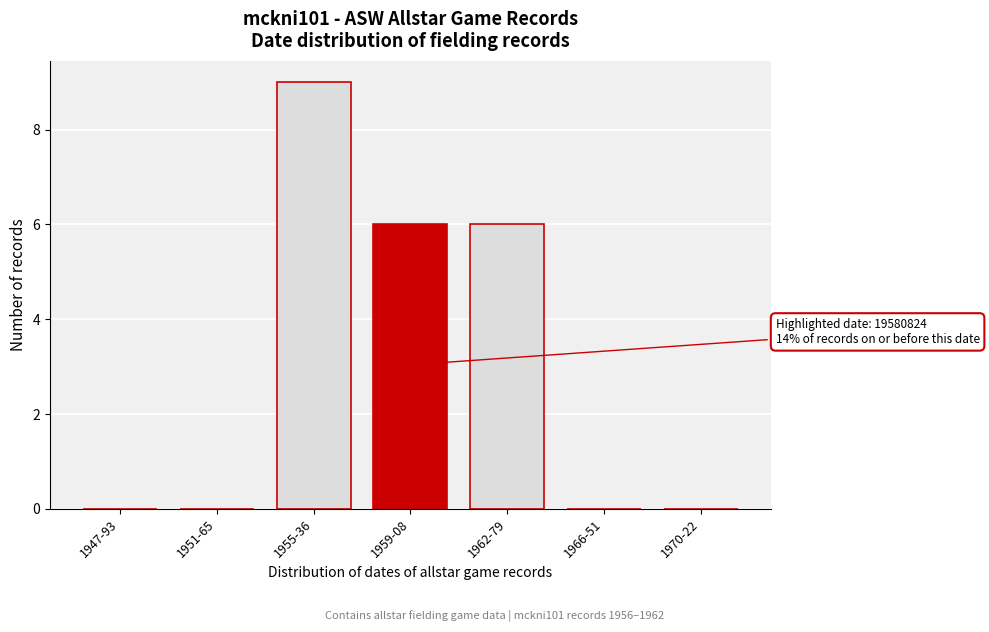

Reading right to left, what are all the values shown in this chart?

1970-22=0	1966-51=0	1962-79=6	1959-08=6	1955-36=9	1951-65=0	1947-93=0